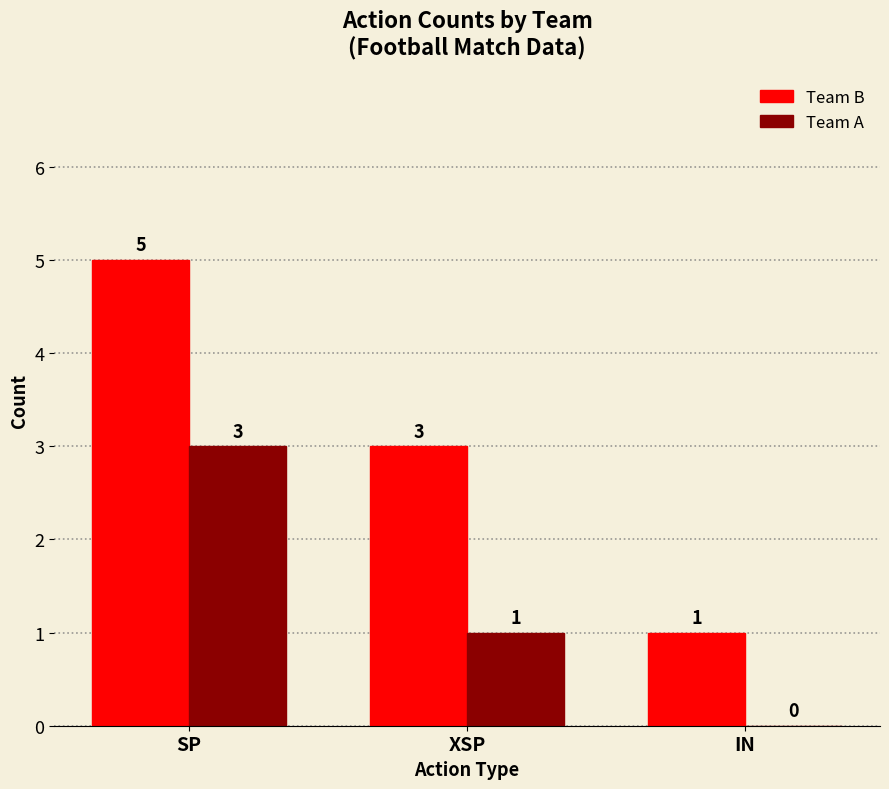

Between XSP and IN, which series saw the biggest shift?

Team B